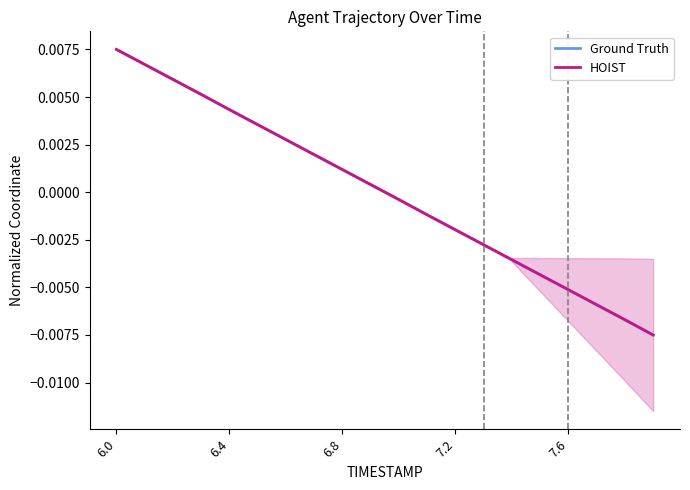

Which category has the highest value in the HOIST series?

6.0